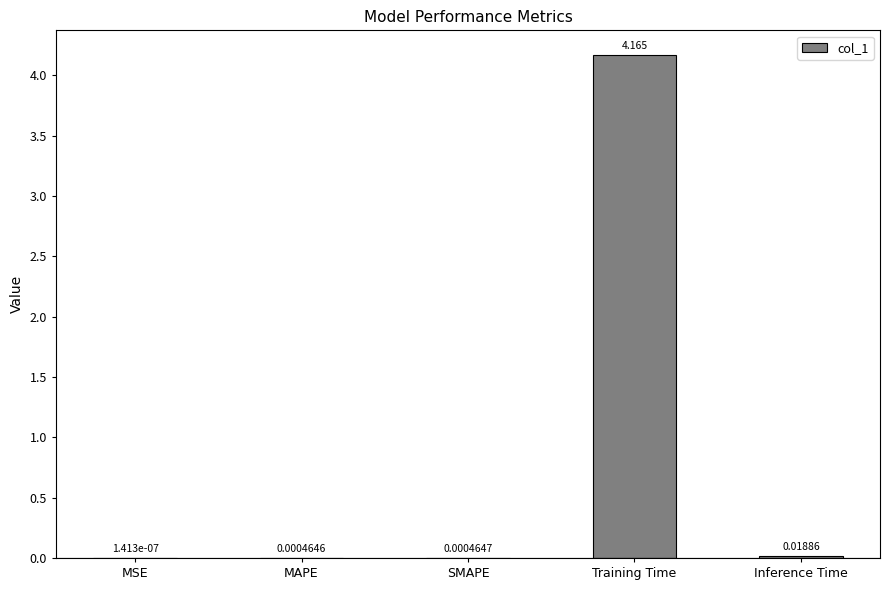

Which label corresponds to the largest value in the chart?

Training Time